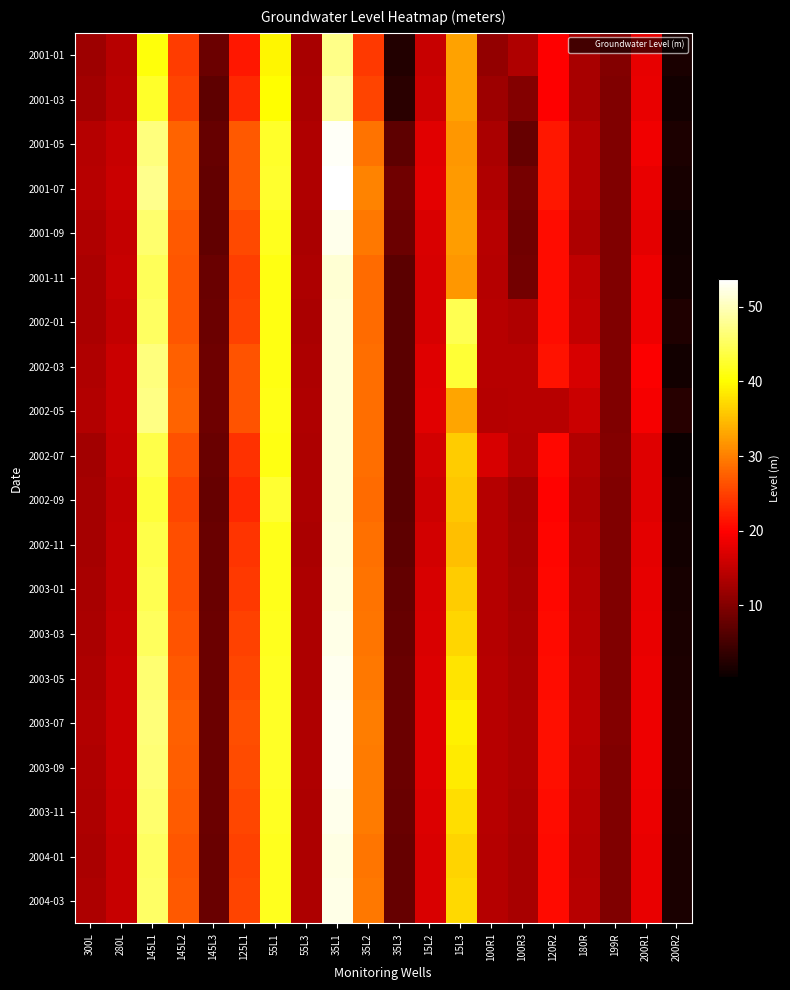

Reading right to left, extract all data points from this chart.

2001-01: 200R2=1.8	200R1=18.1	199R=10.0	180R=13.0	120R2=19.8	100R3=13.7	100R1=11.4	15L3=32.8	15L2=15.5	35L3=2.3	35L2=24.4	35L1=47.4	55L3=13.1	55L1=39.5	125L1=21.7	145L3=8.2	145L2=24.6	145L1=40.7	280L=14.3	300L=12.2
2001-03: 200R2=1.2	200R1=18.2	199R=9.9	180R=12.9	120R2=19.9	100R3=10.1	100R1=12.2	15L3=32.8	15L2=15.9	35L3=3.0	35L2=25.2	35L1=48.6	55L3=13.2	55L1=40.1	125L1=22.9	145L3=7.2	145L2=25.3	145L1=42.3	280L=14.5	300L=12.7
2001-05: 200R2=1.9	200R1=18.9	199R=9.9	180R=13.9	120R2=21.7	100R3=7.7	100R1=13.1	15L3=31.8	15L2=17.5	35L3=7.1	35L2=28.9	35L1=53.2	55L3=13.6	55L1=42.4	125L1=26.9	145L3=7.8	145L2=27.8	145L1=46.8	280L=15.5	300L=14.1
2001-07: 200R2=1.5	200R1=18.3	199R=9.9	180R=13.9	120R2=21.8	100R3=9.1	100R1=13.6	15L3=32.1	15L2=17.7	35L3=8.6	35L2=30.3	35L1=53.7	55L3=13.6	55L1=42.6	125L1=26.9	145L3=7.6	145L2=27.8	145L1=47.5	280L=15.6	300L=14.2
2001-09: 200R2=0.9	200R1=17.8	199R=9.9	180R=13.5	120R2=21.0	100R3=8.7	100R1=14.2	15L3=32.4	15L2=17.0	35L3=8.1	35L2=29.5	35L1=52.6	55L3=13.2	55L1=41.7	125L1=25.7	145L3=7.3	145L2=26.9	145L1=45.9	280L=15.3	300L=13.6
2001-11: 200R2=1.1	200R1=18.7	199R=9.9	180R=14.9	120R2=20.8	100R3=8.8	100R1=14.1	15L3=31.9	15L2=16.8	35L3=7.0	35L2=28.4	35L1=51.3	55L3=13.3	55L1=41.2	125L1=24.8	145L3=8.0	145L2=26.7	145L1=44.8	280L=15.5	300L=13.2
2002-01: 200R2=2.1	200R1=18.7	199R=9.9	180R=15.1	120R2=20.8	100R3=13.7	100R1=14.2	15L3=44.5	15L2=16.8	35L3=7.0	35L2=28.4	35L1=51.5	55L3=13.2	55L1=41.2	125L1=25.0	145L3=8.2	145L2=26.8	145L1=45.2	280L=15.1	300L=13.2
2002-03: 200R2=1.2	200R1=19.7	199R=9.9	180R=16.6	120R2=21.4	100R3=14.3	100R1=14.2	15L3=43.0	15L2=17.3	35L3=7.0	35L2=28.6	35L1=51.5	55L3=13.3	55L1=41.2	125L1=26.4	145L3=8.4	145L2=27.5	145L1=46.8	280L=15.7	300L=13.6
2002-05: 200R2=2.8	200R1=19.3	199R=9.8	180R=15.6	120R2=14.3	100R3=14.3	100R1=14.0	15L3=33.0	15L2=17.5	35L3=7.0	35L2=28.6	35L1=51.5	55L3=13.6	55L1=41.3	125L1=26.4	145L3=8.4	145L2=27.8	145L1=47.1	280L=15.7	300L=13.7
2002-07: 200R2=0.4	200R1=17.3	199R=10.1	180R=13.8	120R2=20.4	100R3=14.1	100R1=16.7	15L3=36.1	15L2=16.3	35L3=7.0	35L2=28.6	35L1=51.5	55L3=13.5	55L1=41.2	125L1=23.8	145L3=8.0	145L2=26.4	145L1=44.1	280L=15.4	300L=12.7
2002-09: 200R2=1.0	200R1=17.4	199R=9.9	180R=13.5	120R2=20.1	100R3=12.4	100R1=14.1	15L3=35.6	15L2=16.0	35L3=7.0	35L2=28.4	35L1=51.5	55L3=13.5	55L1=42.8	125L1=23.1	145L3=7.8	145L2=25.4	145L1=43.1	280L=15.1	300L=12.8
2002-11: 200R2=1.2	200R1=17.8	199R=9.8	180R=13.8	120R2=20.2	100R3=12.5	100R1=14.0	15L3=35.0	15L2=16.4	35L3=7.2	35L2=28.8	35L1=51.8	55L3=13.2	55L1=41.5	125L1=24.0	145L3=7.9	145L2=26.0	145L1=44.1	280L=15.2	300L=12.7
2003-01: 200R2=1.5	200R1=18.0	199R=9.9	180R=14.0	120R2=20.5	100R3=12.8	100R1=14.0	15L3=36.0	15L2=16.7	35L3=7.5	35L2=29.0	35L1=52.0	55L3=13.3	55L1=41.6	125L1=24.5	145L3=8.0	145L2=26.2	145L1=44.5	280L=15.3	300L=13.0
2003-03: 200R2=1.8	200R1=18.2	199R=9.9	180R=14.2	120R2=20.7	100R3=13.0	100R1=14.1	15L3=37.0	15L2=17.0	35L3=7.8	35L2=29.2	35L1=52.3	55L3=13.4	55L1=41.8	125L1=25.0	145L3=8.1	145L2=26.5	145L1=45.0	280L=15.5	300L=13.2
2003-05: 200R2=2.0	200R1=18.5	199R=9.9	180R=14.4	120R2=21.0	100R3=13.2	100R1=14.2	15L3=38.0	15L2=17.2	35L3=8.0	35L2=29.5	35L1=52.8	55L3=13.5	55L1=42.0	125L1=25.5	145L3=8.2	145L2=27.0	145L1=46.0	280L=15.7	300L=13.5
2003-07: 200R2=2.2	200R1=18.7	199R=10.0	180R=14.6	120R2=21.2	100R3=13.4	100R1=14.3	15L3=39.0	15L2=17.4	35L3=8.2	35L2=29.8	35L1=53.0	55L3=13.6	55L1=42.2	125L1=26.0	145L3=8.3	145L2=27.5	145L1=46.5	280L=15.9	300L=13.8
2003-09: 200R2=2.1	200R1=18.6	199R=9.9	180R=14.5	120R2=21.1	100R3=13.3	100R1=14.2	15L3=38.5	15L2=17.3	35L3=8.1	35L2=29.7	35L1=52.9	55L3=13.6	55L1=42.1	125L1=25.8	145L3=8.2	145L2=27.3	145L1=46.2	280L=15.8	300L=13.6
2003-11: 200R2=1.9	200R1=18.3	199R=9.9	180R=14.3	120R2=20.9	100R3=13.1	100R1=14.2	15L3=37.5	15L2=17.1	35L3=7.9	35L2=29.6	35L1=52.6	55L3=13.4	55L1=41.9	125L1=25.4	145L3=8.1	145L2=27.1	145L1=45.8	280L=15.6	300L=13.4
2004-01: 200R2=1.7	200R1=18.1	199R=9.9	180R=14.1	120R2=20.6	100R3=12.9	100R1=14.1	15L3=36.8	15L2=16.9	35L3=7.7	35L2=29.3	35L1=52.2	55L3=13.3	55L1=41.7	125L1=25.0	145L3=8.0	145L2=26.8	145L1=45.2	280L=15.4	300L=13.2
2004-03: 200R2=1.8	200R1=18.2	199R=9.9	180R=14.2	120R2=20.8	100R3=13.0	100R1=14.1	15L3=37.2	15L2=17.0	35L3=7.8	35L2=29.4	35L1=52.4	55L3=13.4	55L1=41.8	125L1=25.2	145L3=8.1	145L2=27.0	145L1=45.5	280L=15.5	300L=13.3